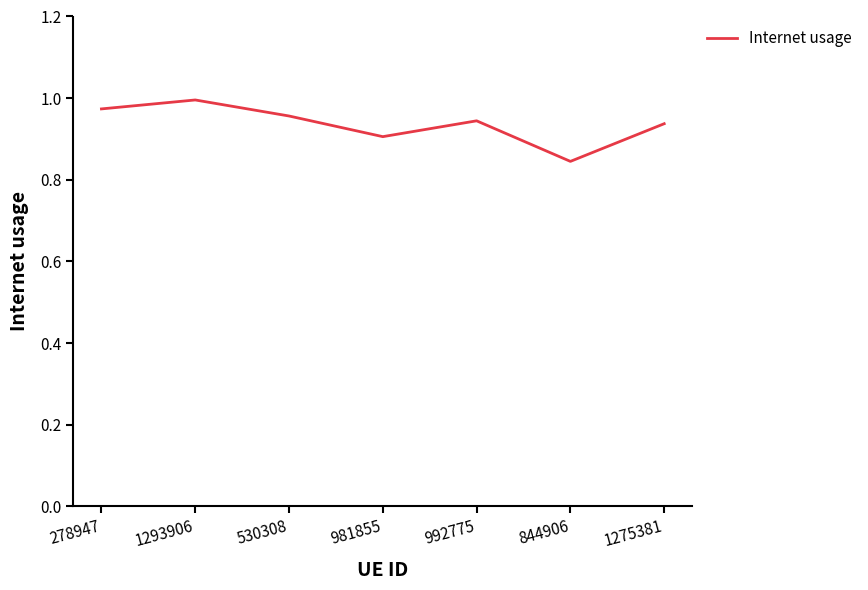

The value at 1275381 is 1.6. True or false?

False